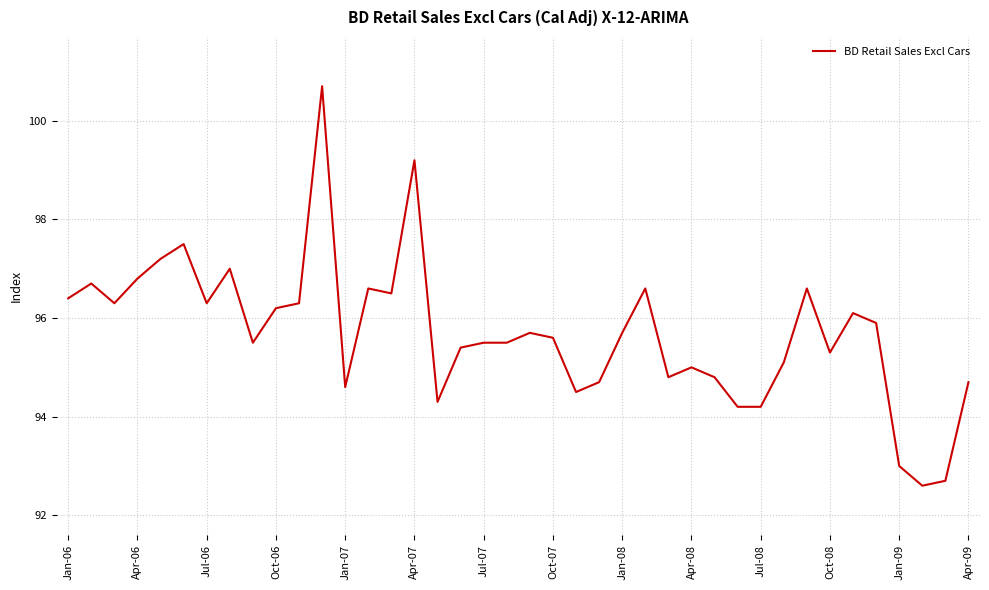

What is the greatest value displayed?

100.7